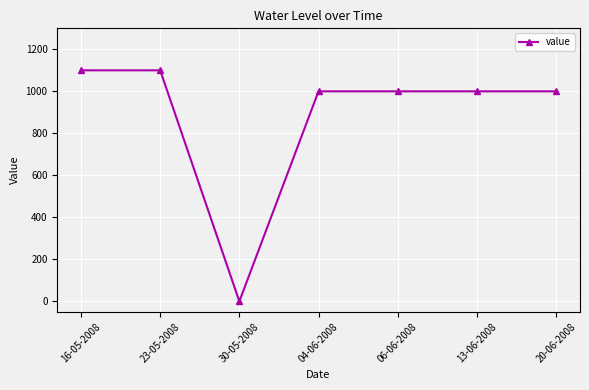

At which category does the data reach its first local valley?

30-05-2008